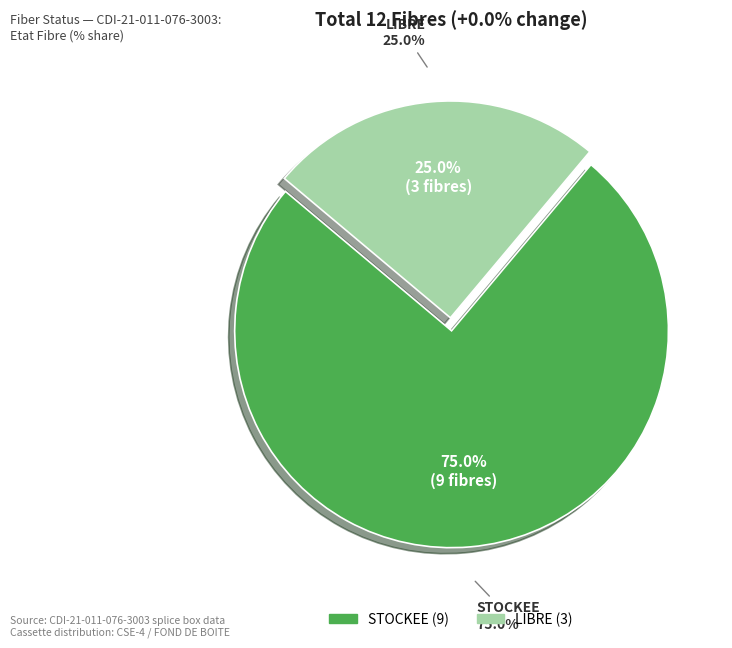

Does any single category account for the majority?

Yes